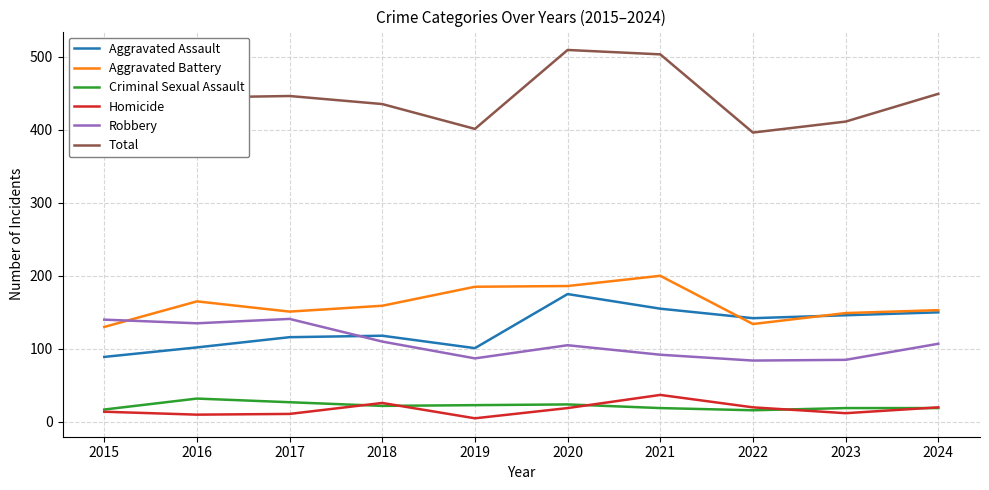

What is the sum of the Robbery values at 2022 and 2023?

169